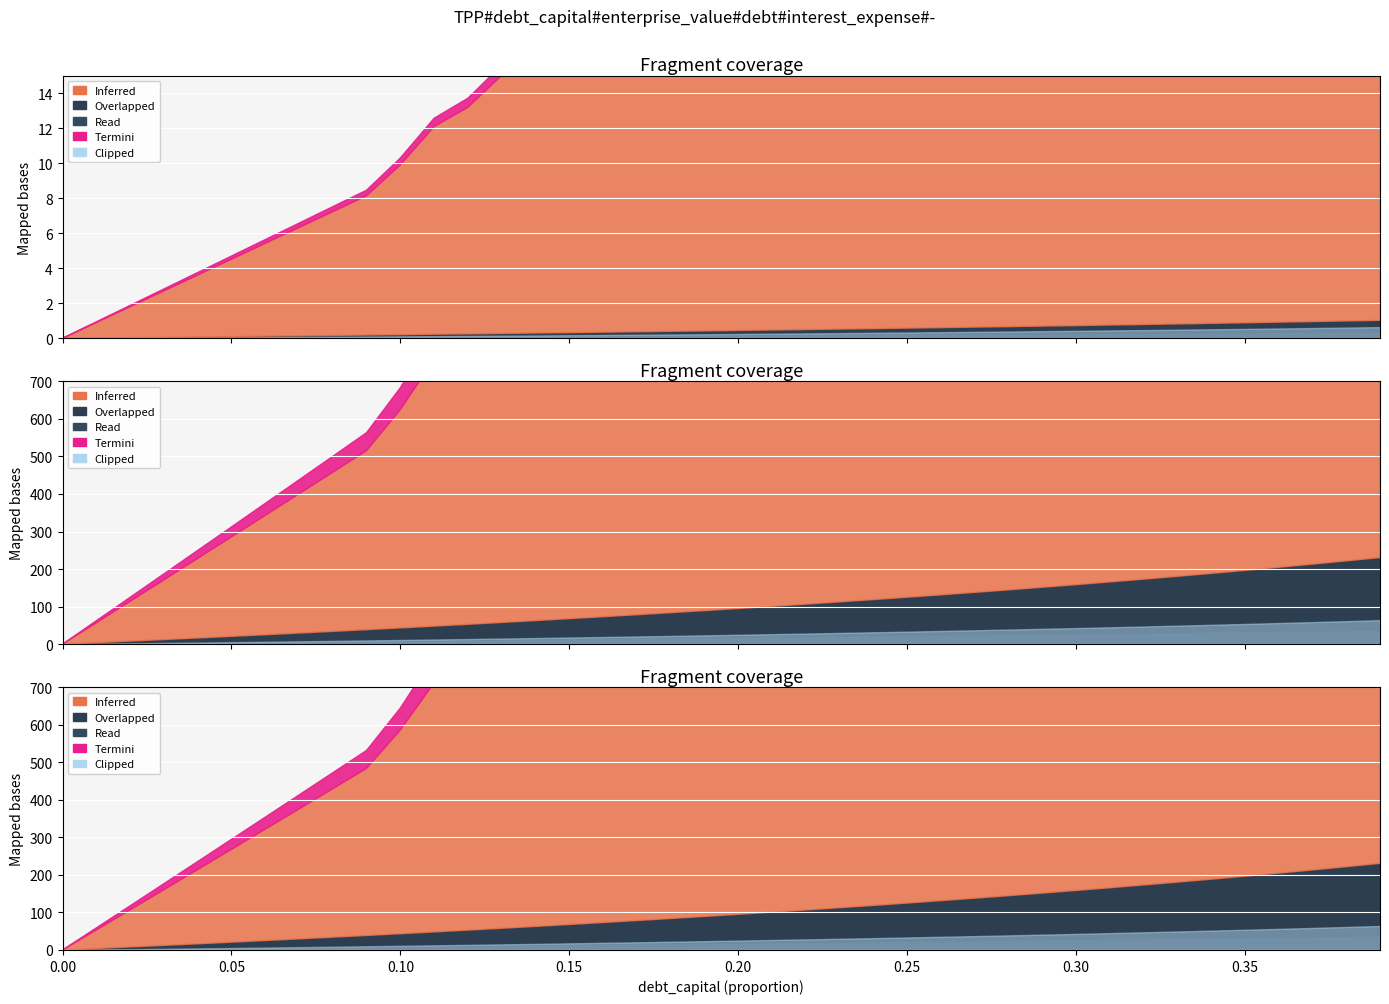

True or false: Read (debt_capital) and Clipped (debt_equity) intersect in this chart.

False